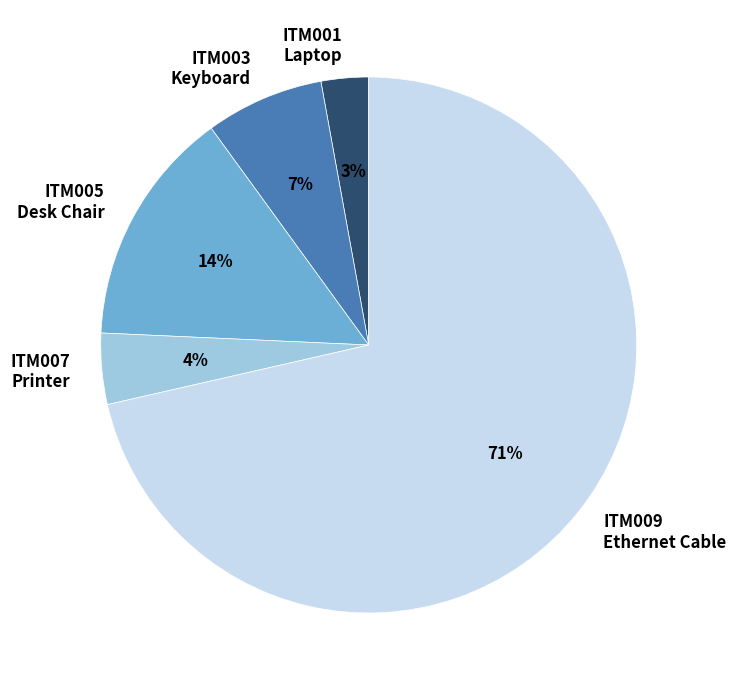

Which has a higher value, ITM005 Desk Chair or ITM003 Keyboard?

ITM005 Desk Chair